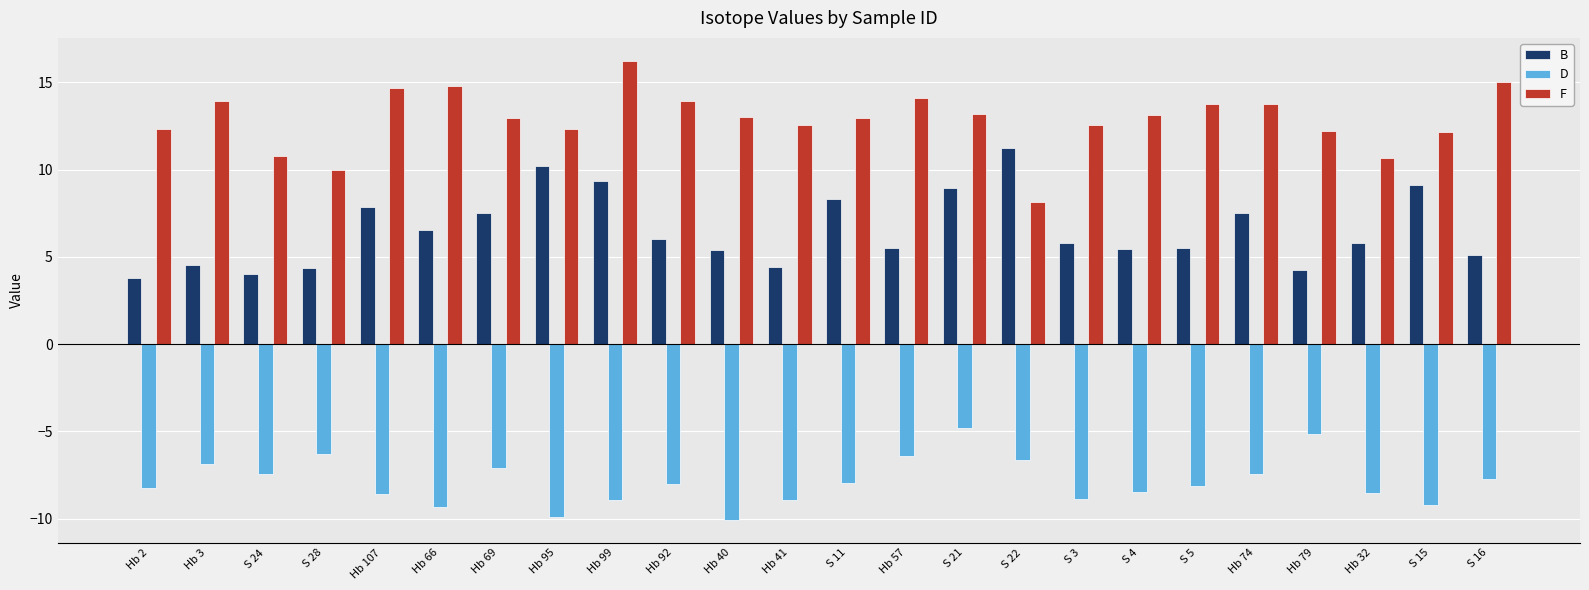

At which label does F reach its minimum?

S 22